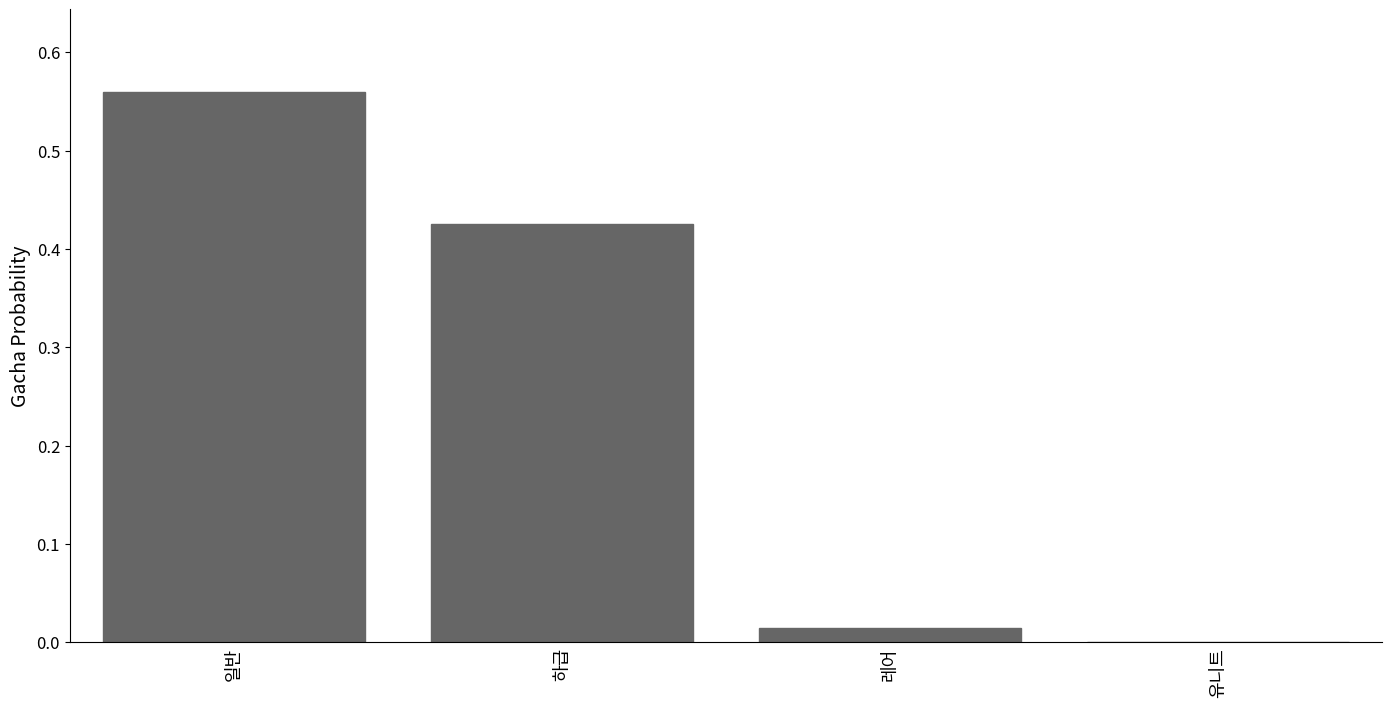

Which category has the highest value across all series?

일반